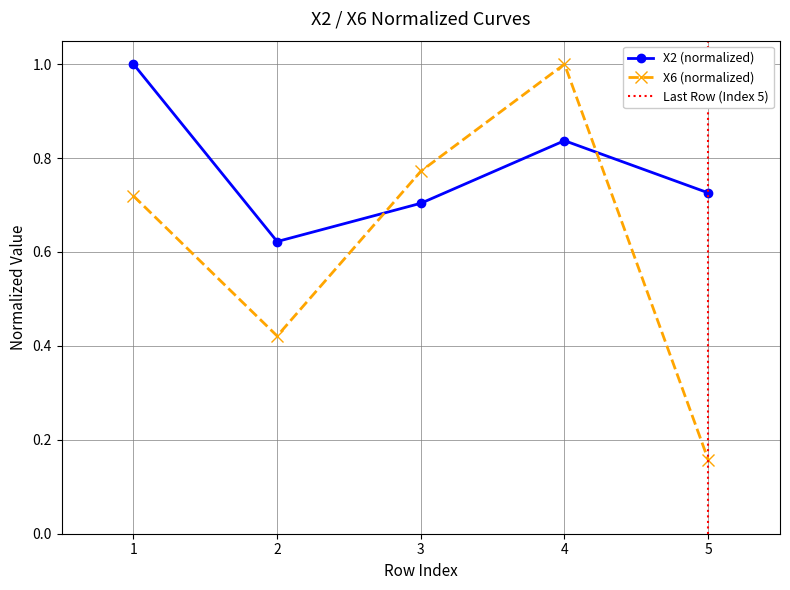

Reading left to right, extract all data points from this chart.

X2: 1.0	0.6	0.7	0.8	0.7
X6: 0.7	0.4	0.8	1.0	0.2